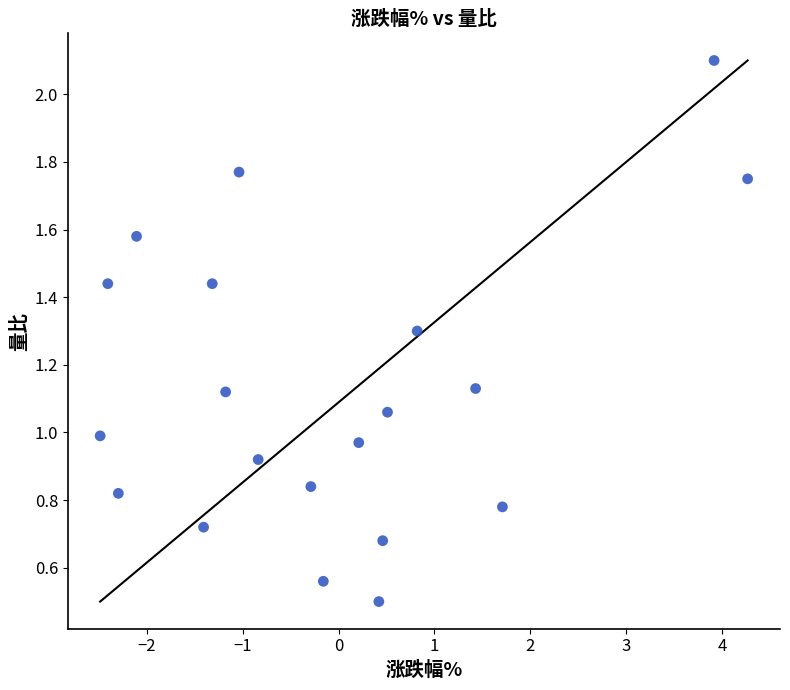

What is the range of X values (max minus min)?

6.8